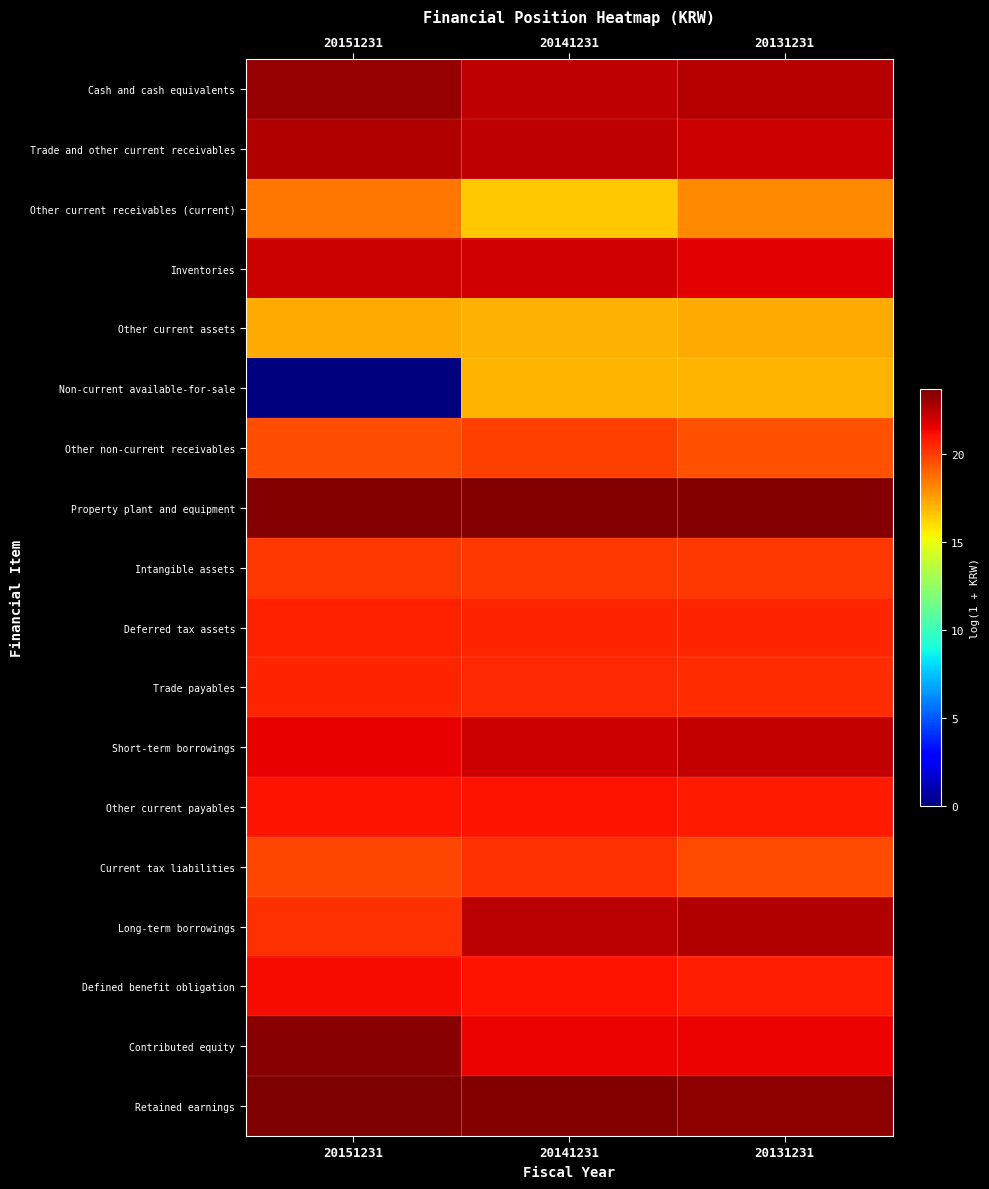

Reading left to right, transcribe all the data shown in this chart.

Cash and cash equivalents: 20151231=23.2	20141231=22.4	20131231=22.5
Trade and other current receivables: 20151231=22.6	20141231=22.4	20131231=22.1
Other current receivables (current): 20151231=18.6	20141231=16.5	20131231=18.1
Inventories: 20151231=22.2	20141231=22.0	20131231=21.6
Other current assets: 20151231=17.2	20141231=17.1	20131231=17.2
Non-current available-for-sale: 20151231=0.0	20141231=17.0	20131231=17.0
Other non-current receivables: 20151231=19.6	20141231=19.9	20131231=19.4
Property plant and equipment: 20151231=23.6	20141231=23.6	20131231=23.6
Intangible assets: 20151231=20.1	20141231=20.1	20131231=20.1
Deferred tax assets: 20151231=20.7	20141231=20.6	20131231=20.6
Trade payables: 20151231=20.6	20141231=20.5	20131231=20.4
Short-term borrowings: 20151231=21.5	20141231=22.1	20131231=22.3
Other current payables: 20151231=21.0	20141231=21.0	20131231=20.9
Current tax liabilities: 20151231=19.8	20141231=20.3	20131231=19.7
Long-term borrowings: 20151231=20.3	20141231=22.5	20131231=22.6
Defined benefit obligation: 20151231=21.3	20141231=21.1	20131231=20.8
Contributed equity: 20151231=23.4	20141231=21.4	20131231=21.4
Retained earnings: 20151231=23.7	20141231=23.6	20131231=23.4